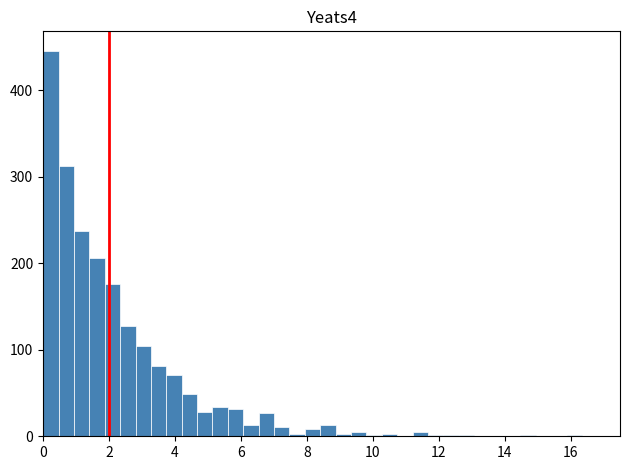

Around what value on the x-axis is the tallest bar? Give the approximate position of its centre, as read against the axis.

0.2